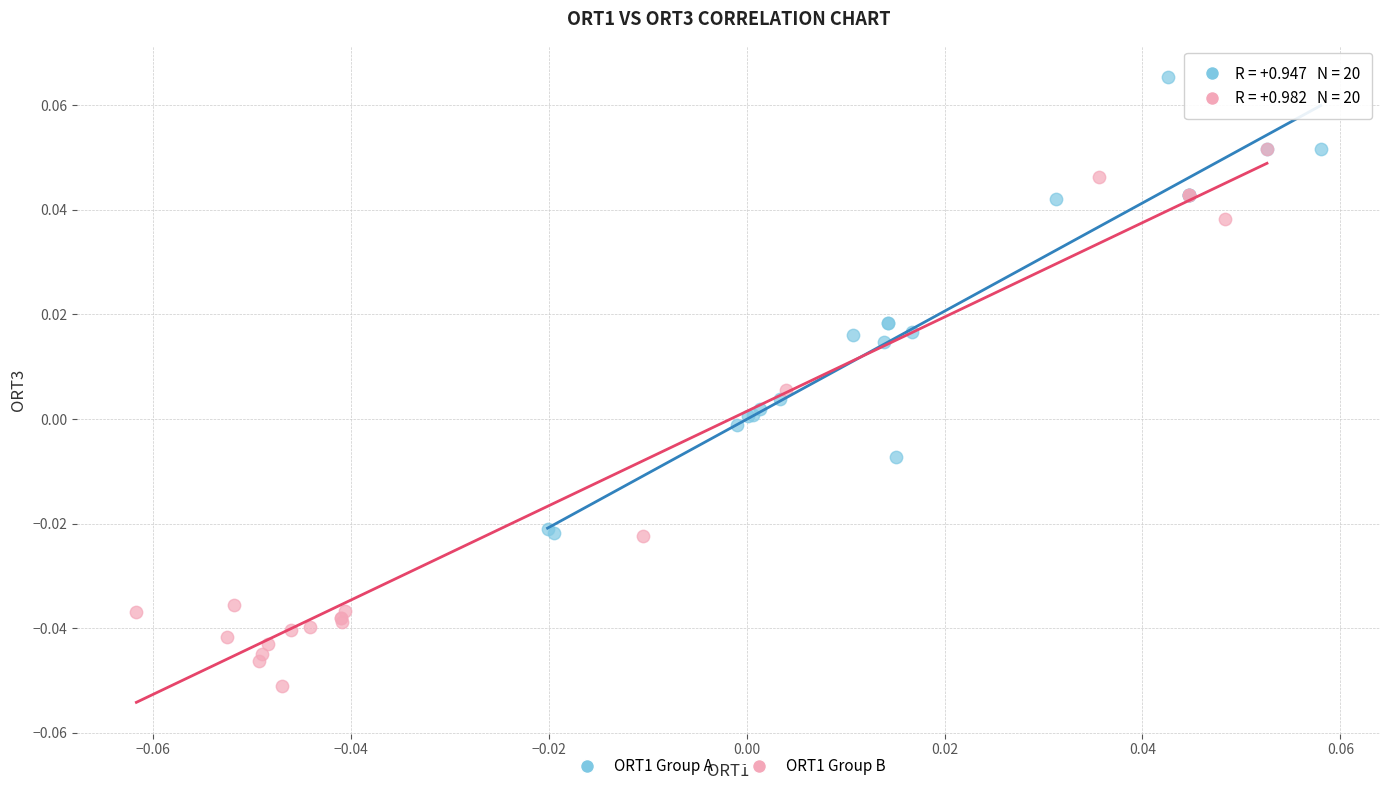

Which series reaches the minimum Y coordinate?

ORT1 Group B